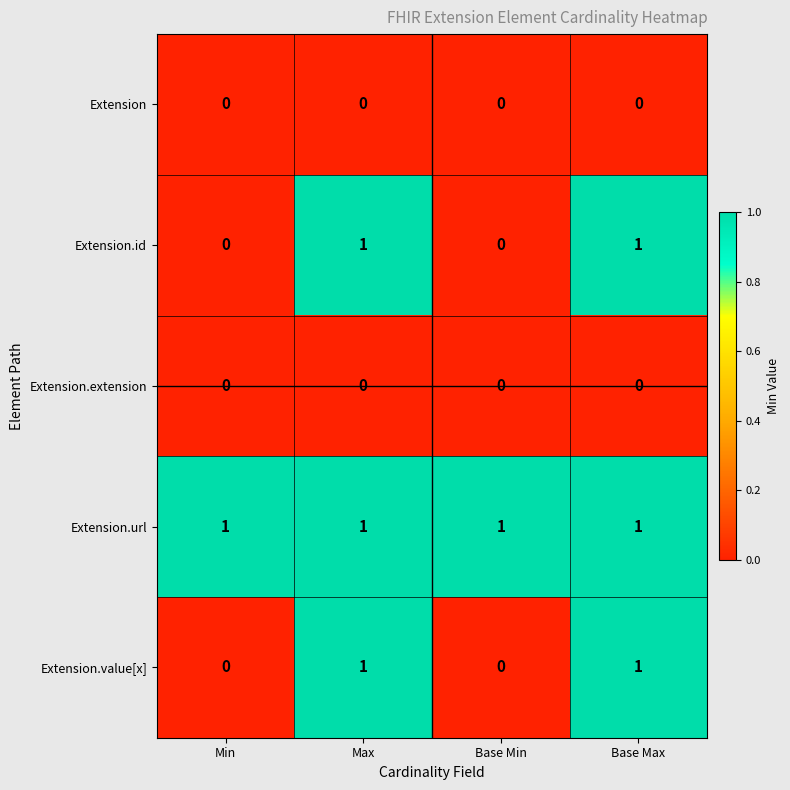

At how many categories does at least one series exceed 0?

4